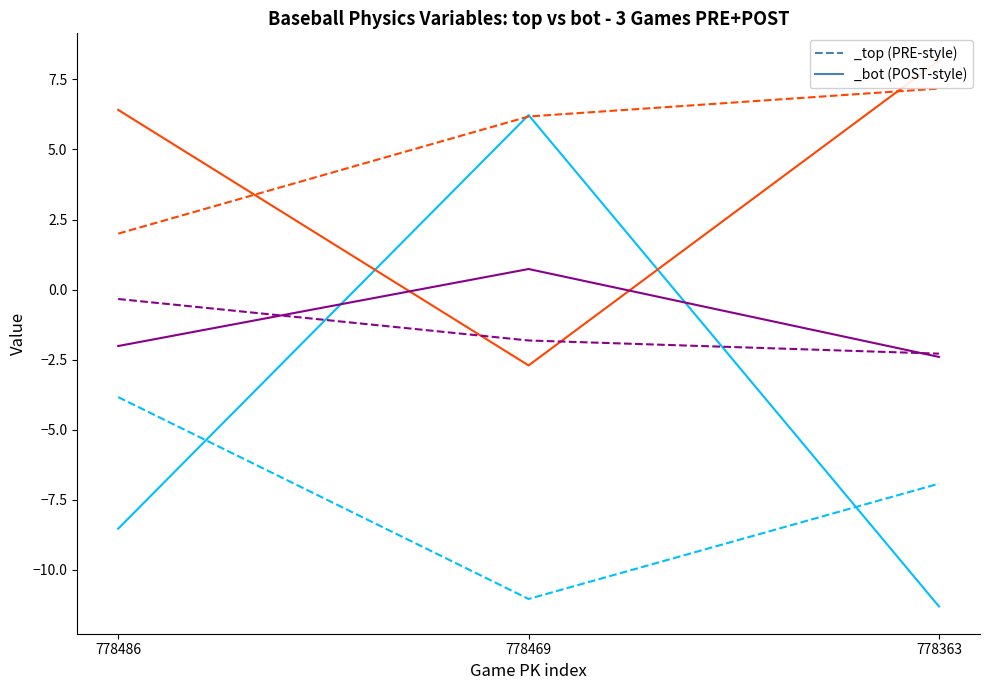

What is the value of the ax_bot point at the 1st from the left?

-8.5